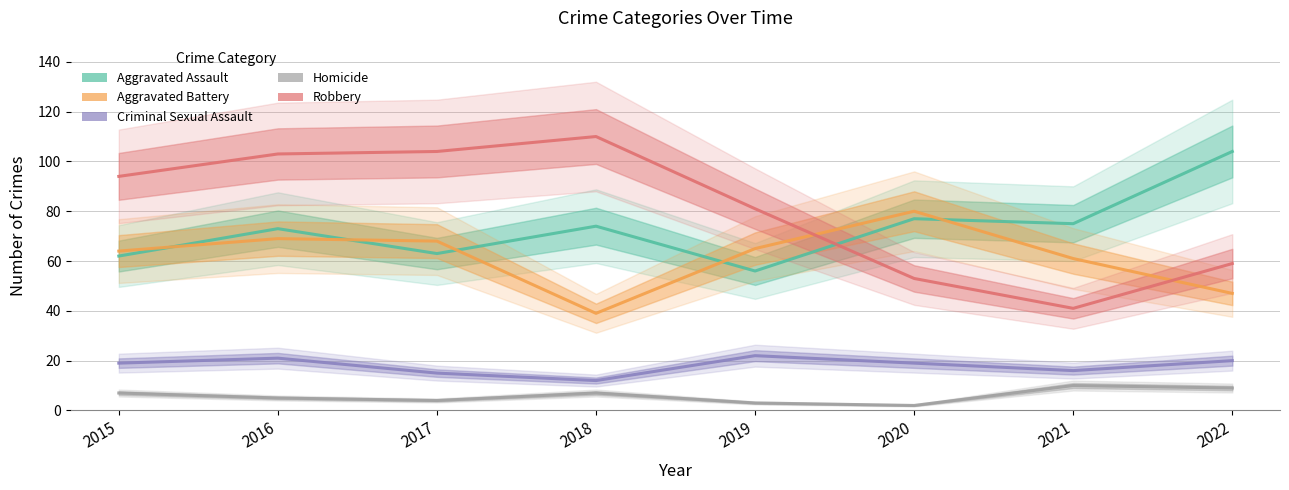

Does the chart have visible grid lines?

Yes